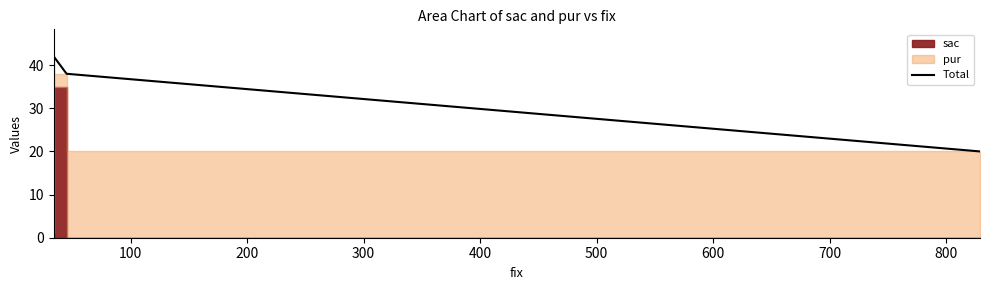

Does the chart have visible grid lines?

No